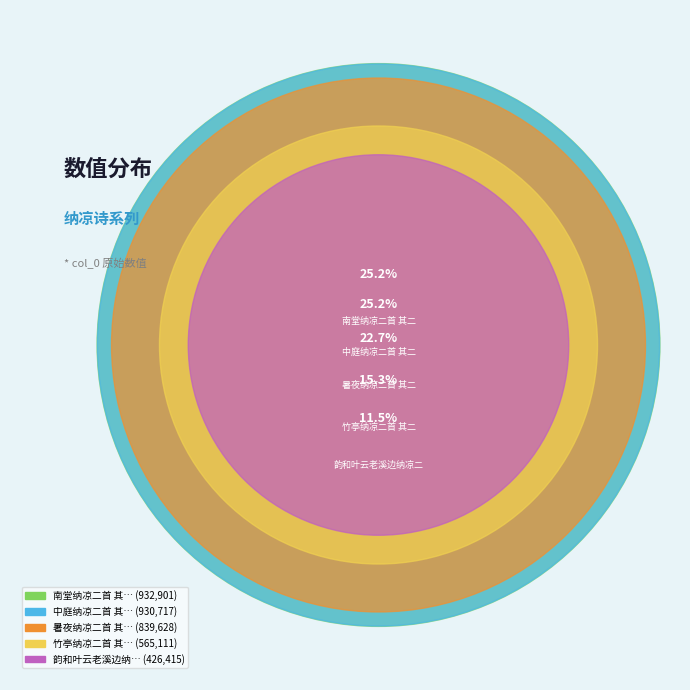

How much of the chart is everything except 韵和叶云老溪边纳凉二首 其二?

88.5%